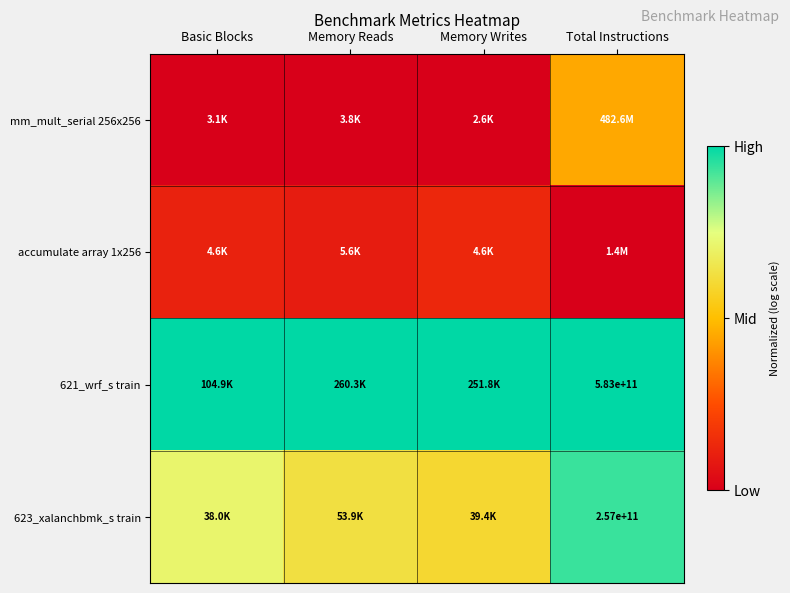

Is the value of 623_xalanchbmk_s train at Total Instructions greater than the value of 621_wrf_s train at Total Instructions?

No